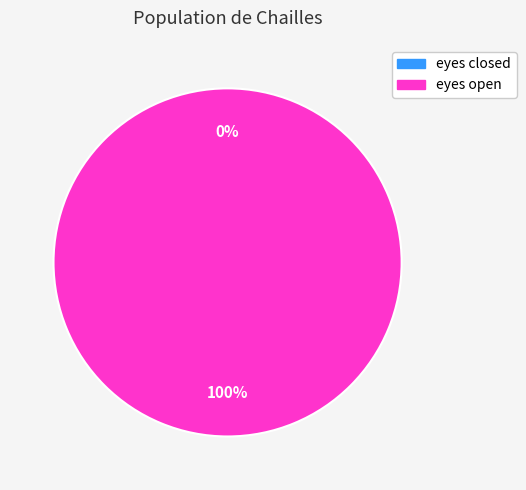

To the nearest percent, what is the difference between the largest and smallest slice percentages?

100%